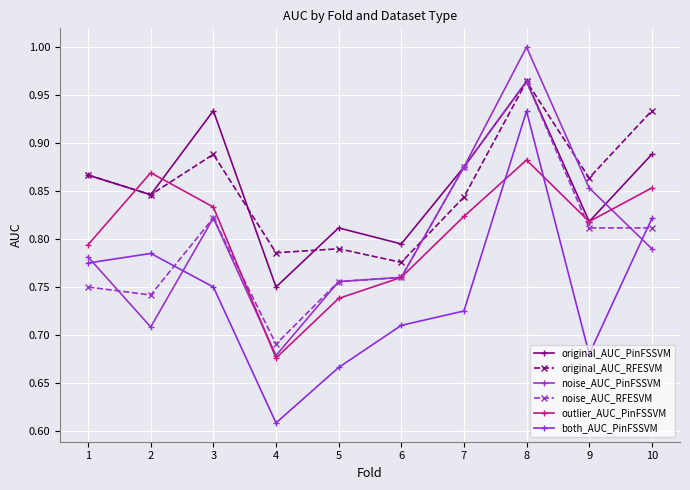

Where is outlier_AUC_PinFSSVM nearest to the value 0?

4